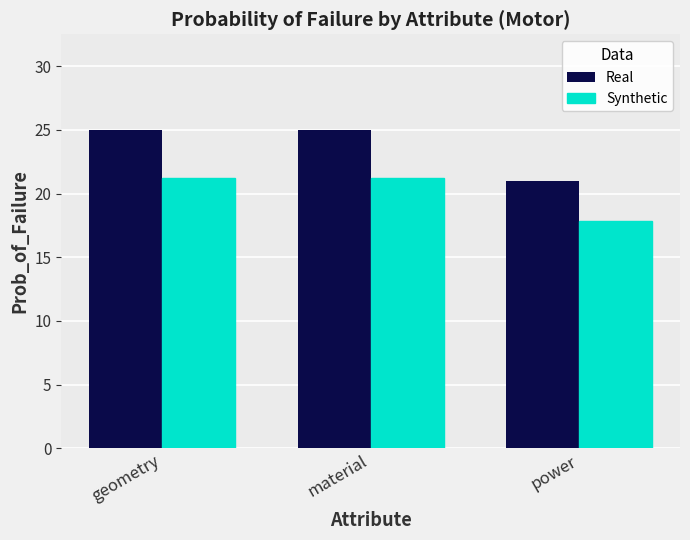

At how many categories does at least one series exceed 20?

3